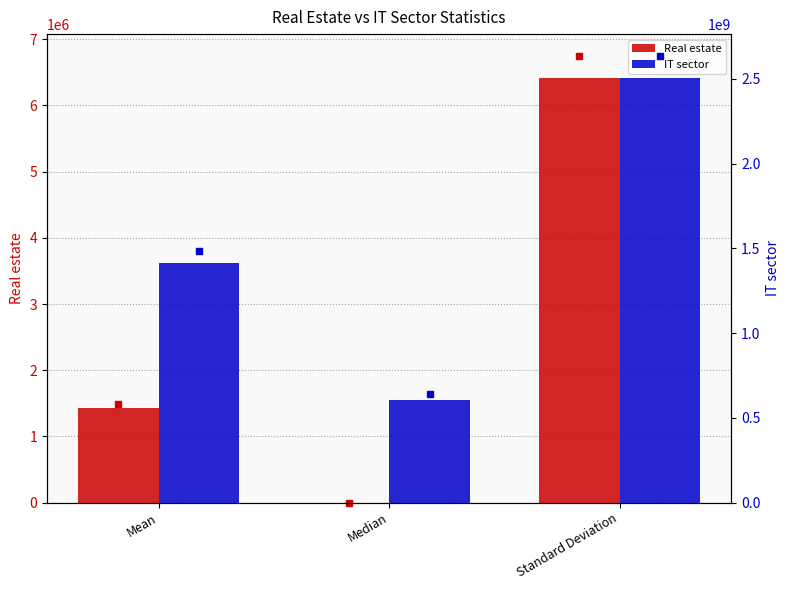

Does the chart contain any negative values?

No